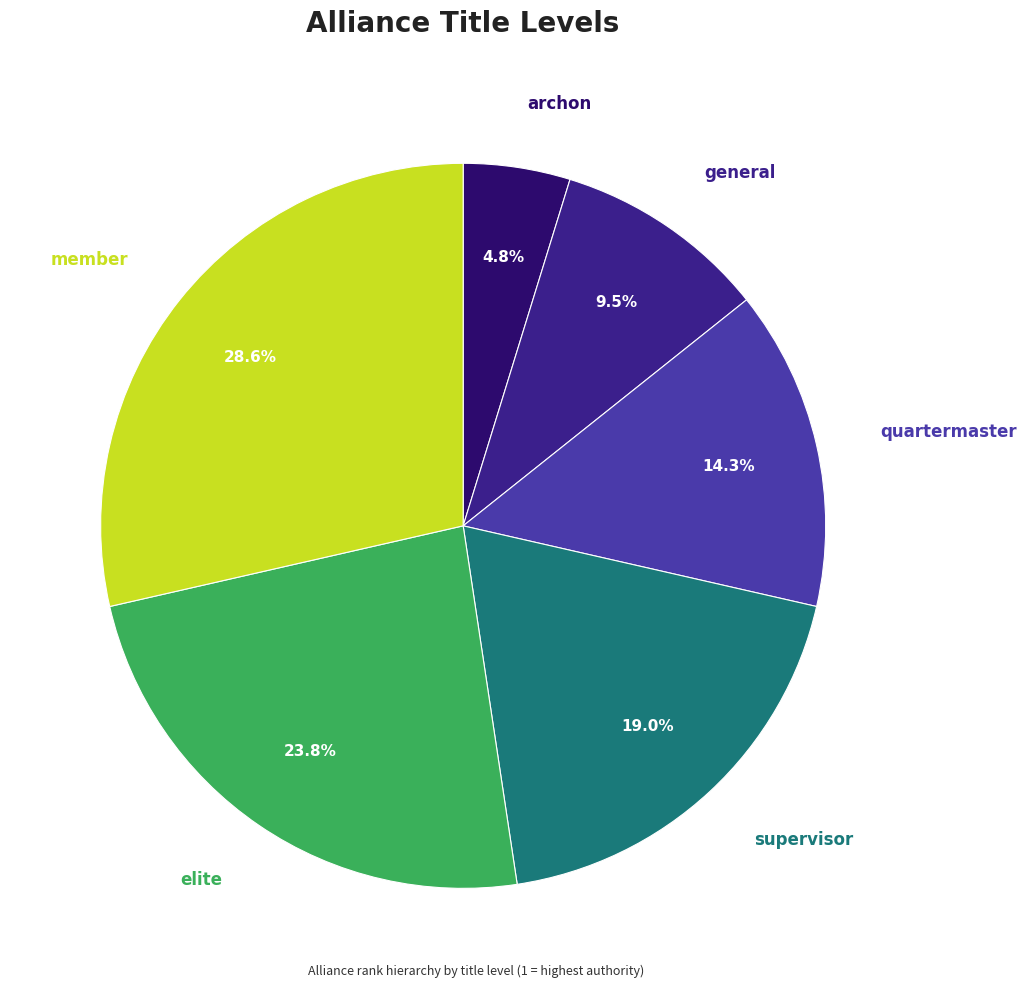

Rank the categories by value from highest to lowest.

member, elite, supervisor, quartermaster, general, archon